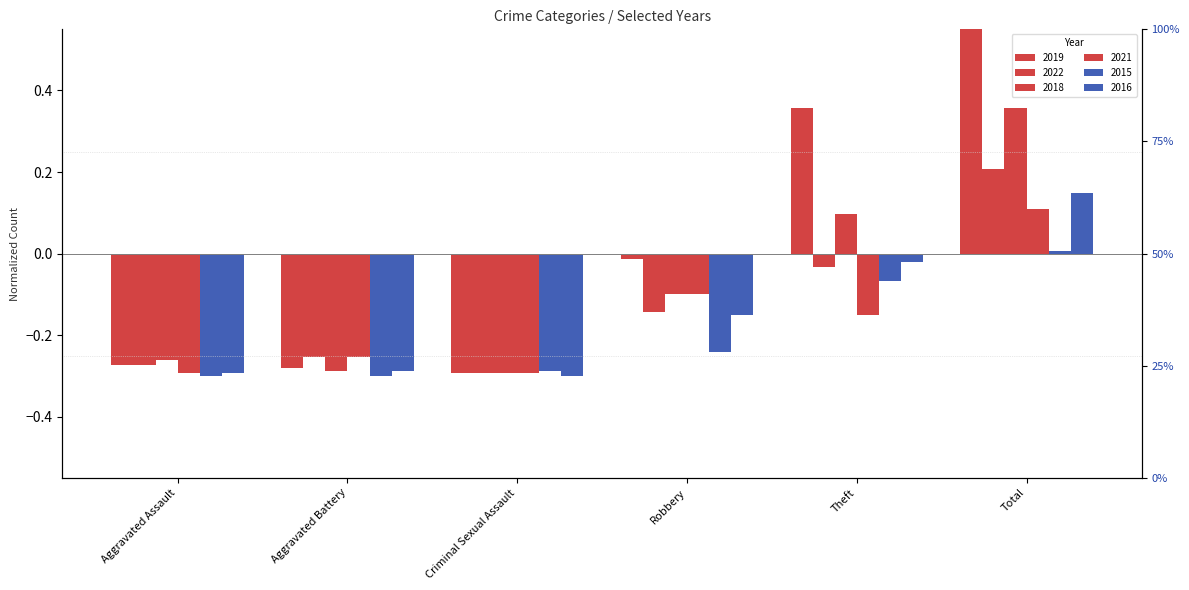

List the labels in order of 2018 value, smallest first.

Criminal Sexual Assault, Aggravated Battery, Aggravated Assault, Robbery, Theft, Total